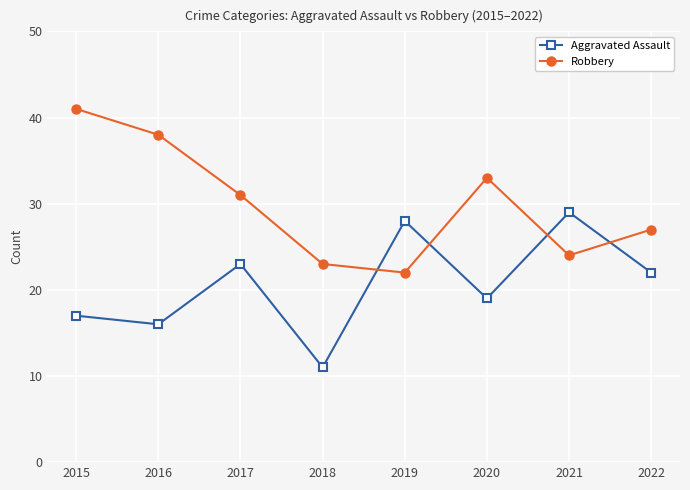

Reading left to right, transcribe all the data shown in this chart.

Aggravated Assault: 2015=17	2016=16	2017=23	2018=11	2019=28	2020=19	2021=29	2022=22
Robbery: 2015=41	2016=38	2017=31	2018=23	2019=22	2020=33	2021=24	2022=27